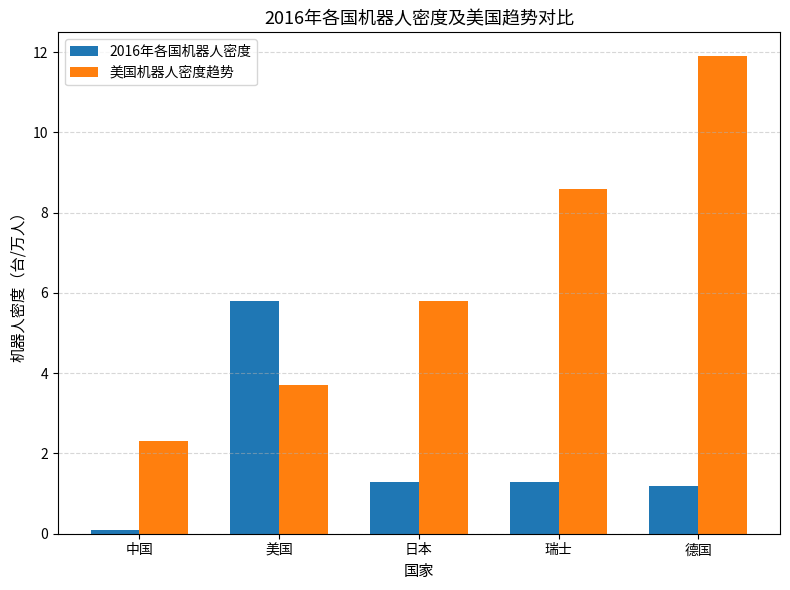

What is the value of the 2016年各国机器人密度 bar at the 5th from the left?

1.2